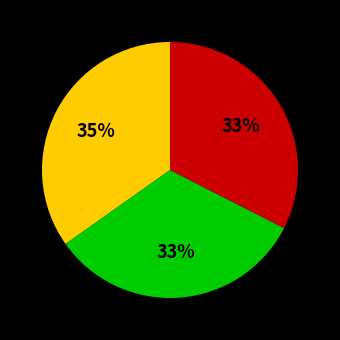

Is there a majority slice in this chart?

No